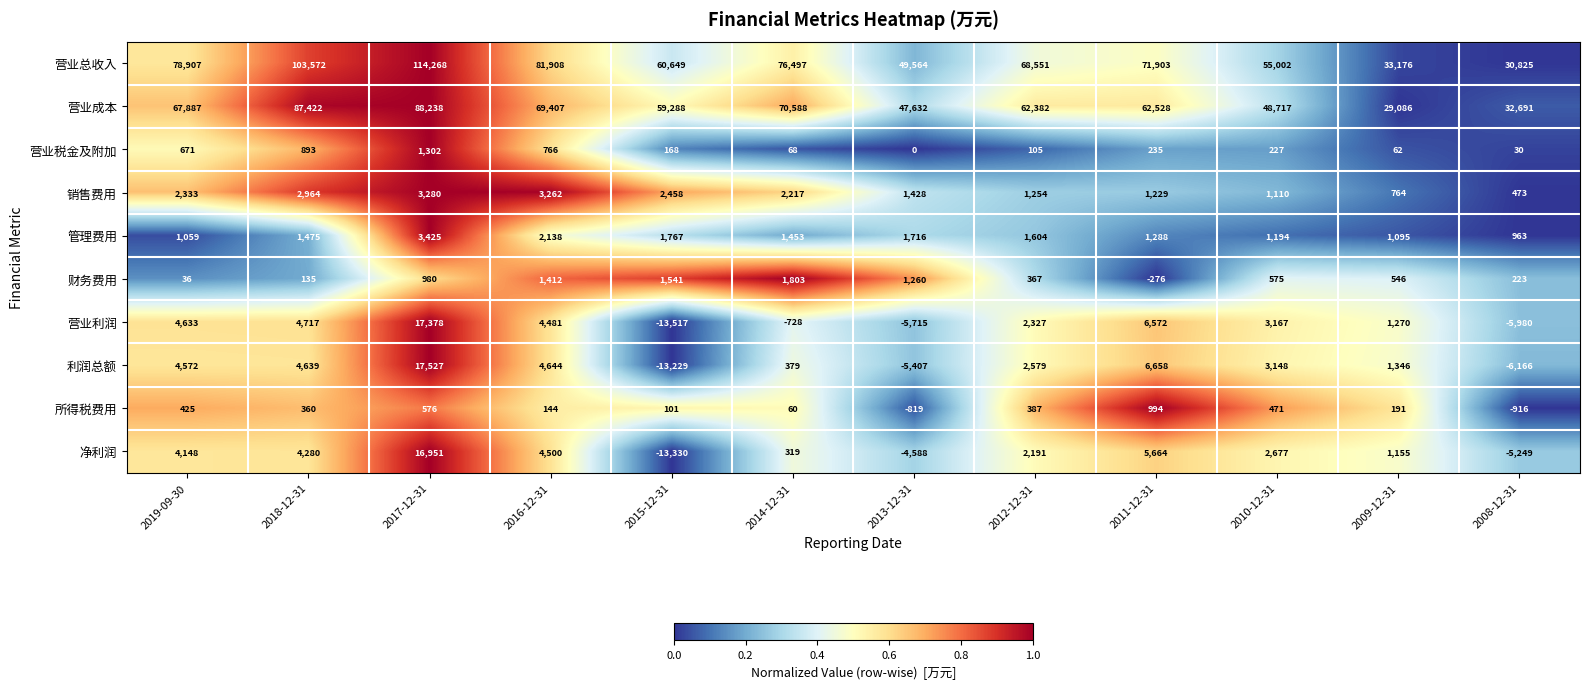

Is it true that 管理费用 equals 3119 at 2016-12-31?

False